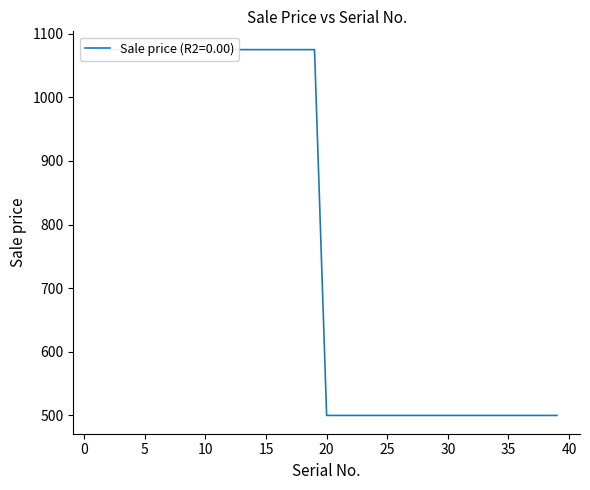

List the labels in order of value, smallest first.

20, 21, 22, 23, 24, 25, 26, 27, 28, 29, 30, 31, 32, 33, 34, 35, 36, 37, 38, 39, 1, 2, 3, 4, 5, 6, 7, 8, 9, 10, 11, 12, 13, 14, 15, 16, 17, 18, 19